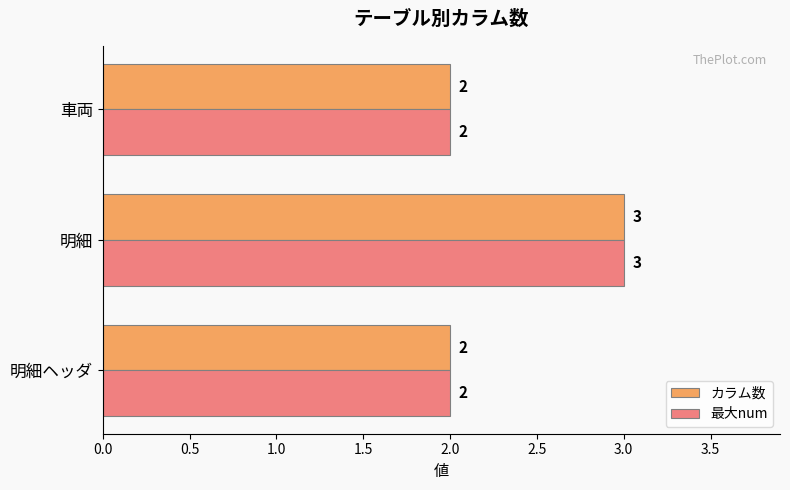

The カラム数 series shows 1 at 明細ヘッダ. True or false?

False